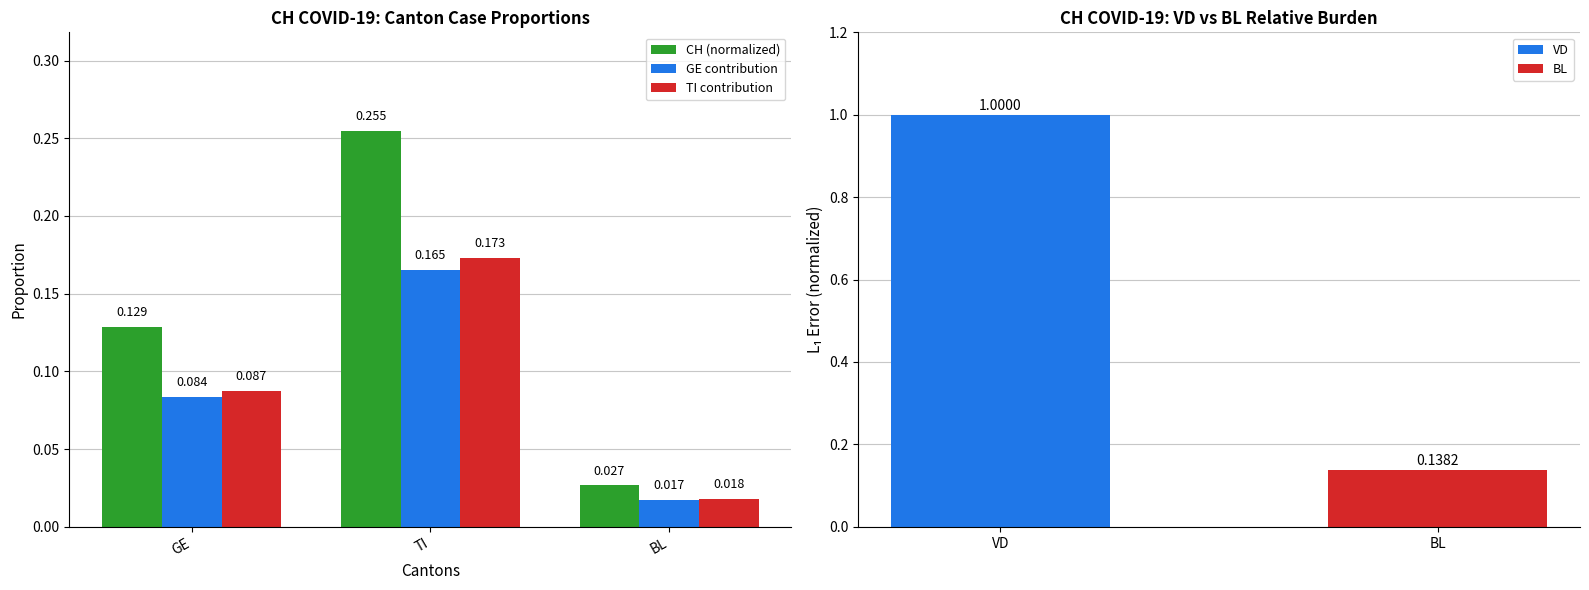

What is the sum of all GE contribution values?

0.3